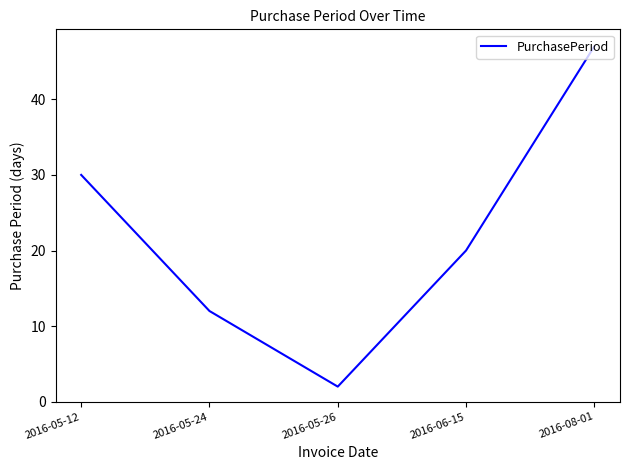

List the labels in order of value, smallest first.

2016-05-26, 2016-05-24, 2016-06-15, 2016-05-12, 2016-08-01